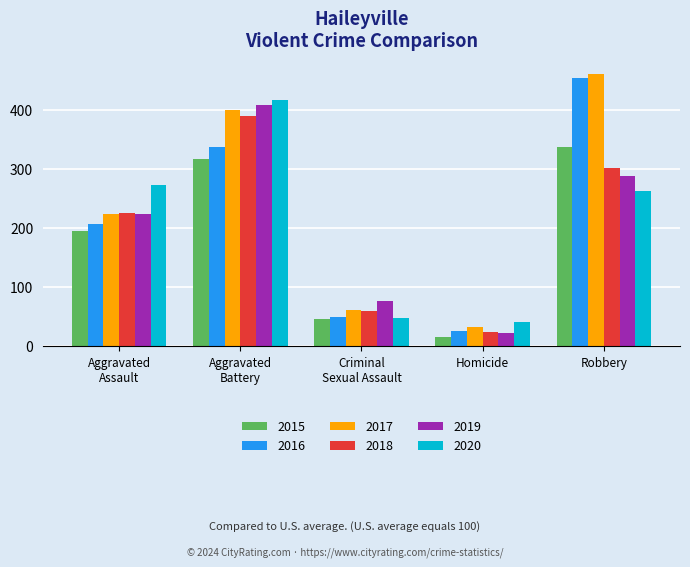

Rank the categories by 2017 value from lowest to highest.

Homicide, Criminal
Sexual Assault, Aggravated
Assault, Aggravated
Battery, Robbery